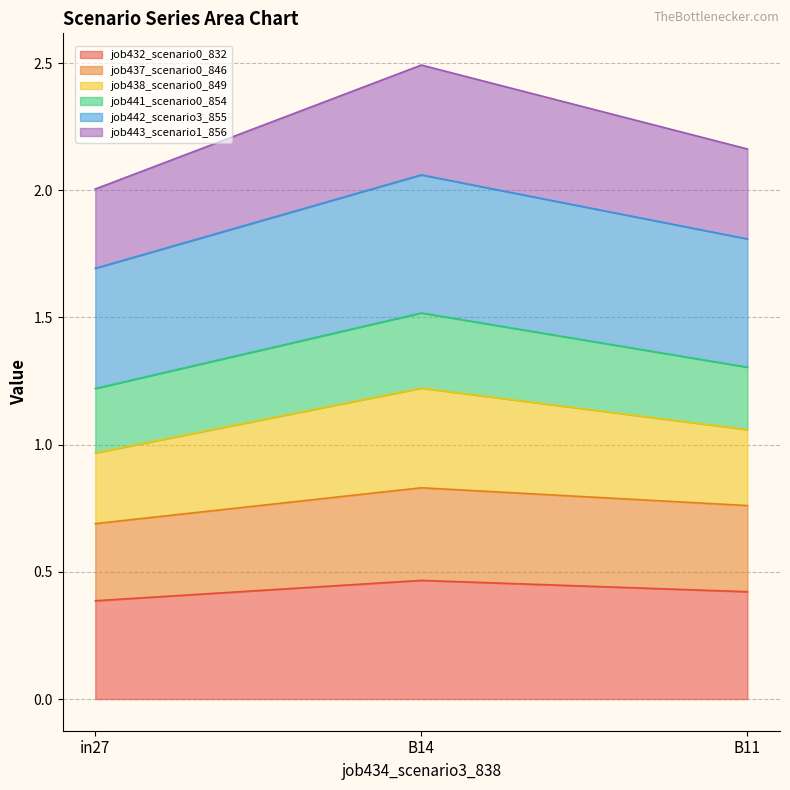

The value of job432_scenario0_832 at in27 is 0.4. True or false?

True